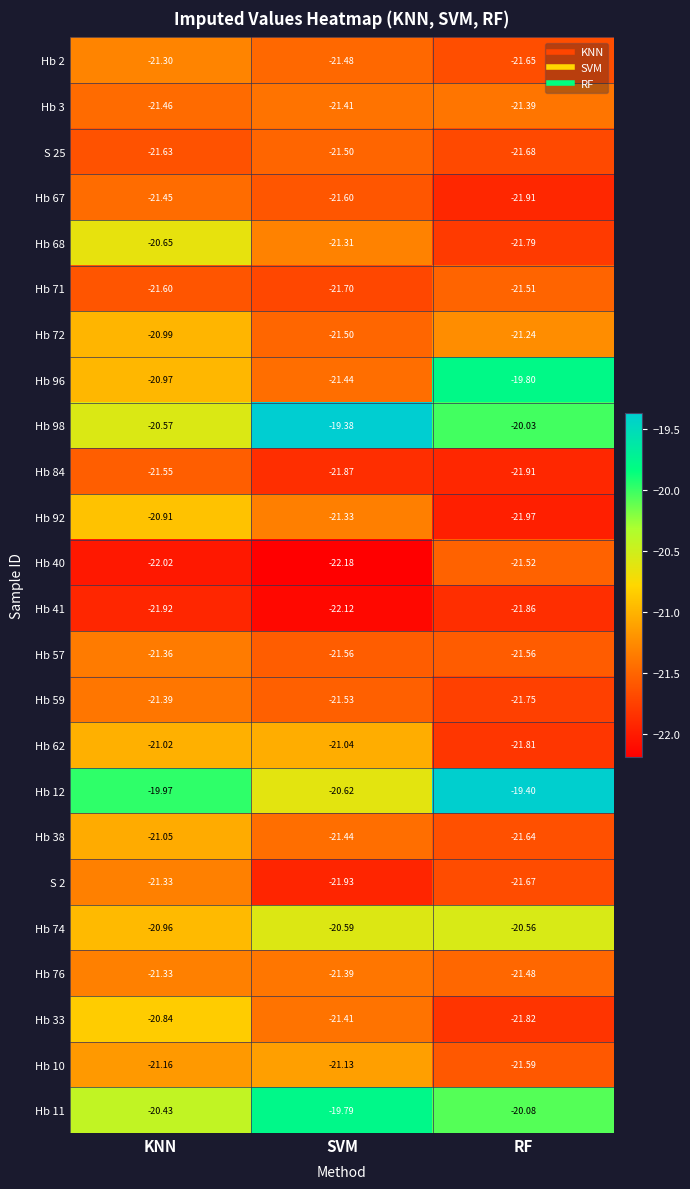

List the labels in order of Hb 33 value, smallest first.

RF, SVM, KNN